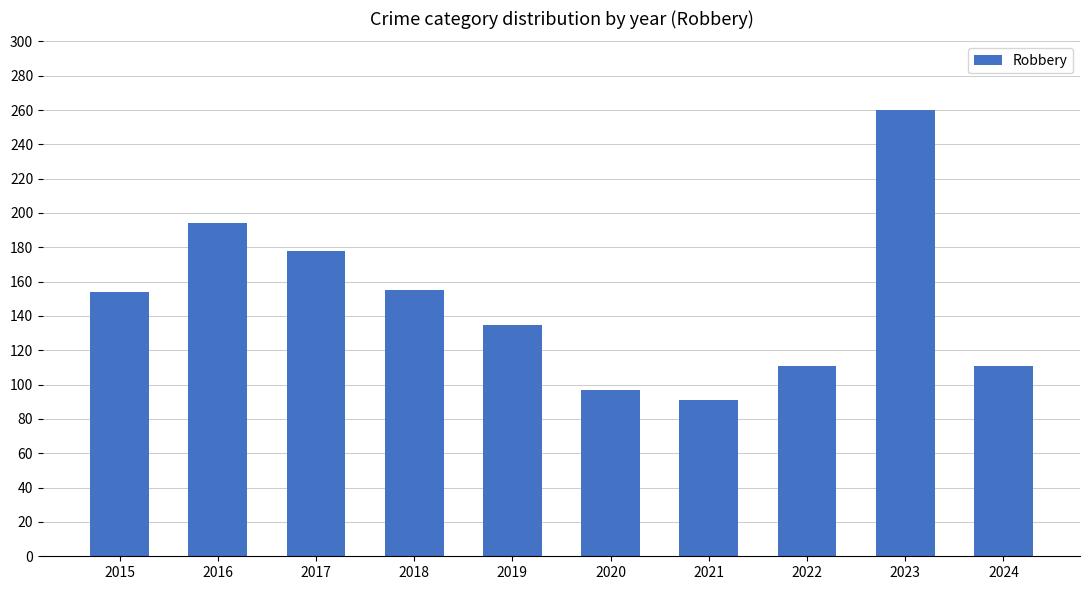

What is the minimum value shown in the chart?

91